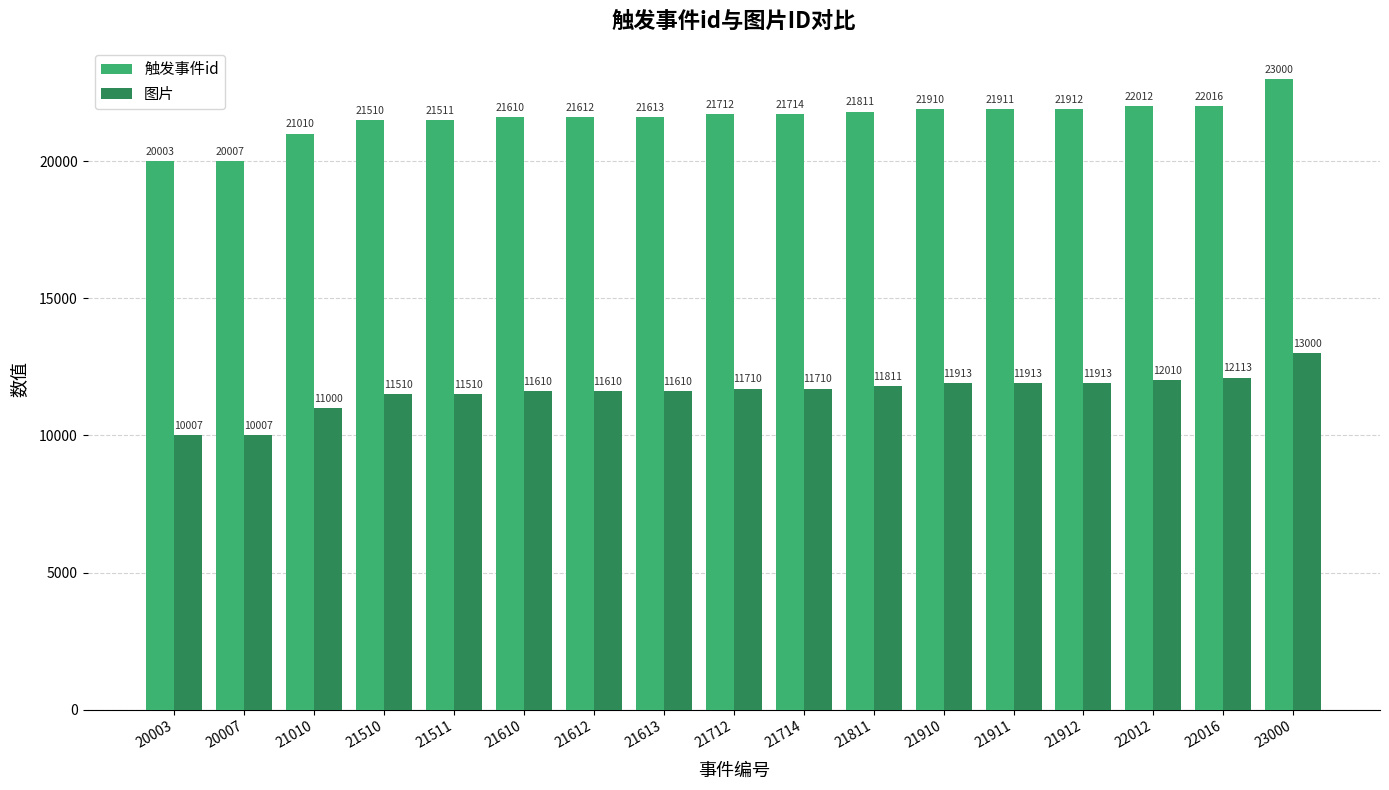

Reading right to left, extract all data points from this chart.

触发事件id: 23000=23000	22016=22016	22012=22012	21912=21912	21911=21911	21910=21910	21811=21811	21714=21714	21712=21712	21613=21613	21612=21612	21610=21610	21511=21511	21510=21510	21010=21010	20007=20007	20003=20003
图片: 23000=13000	22016=12113	22012=12010	21912=11913	21911=11913	21910=11913	21811=11811	21714=11710	21712=11710	21613=11610	21612=11610	21610=11610	21511=11510	21510=11510	21010=11000	20007=10007	20003=10007